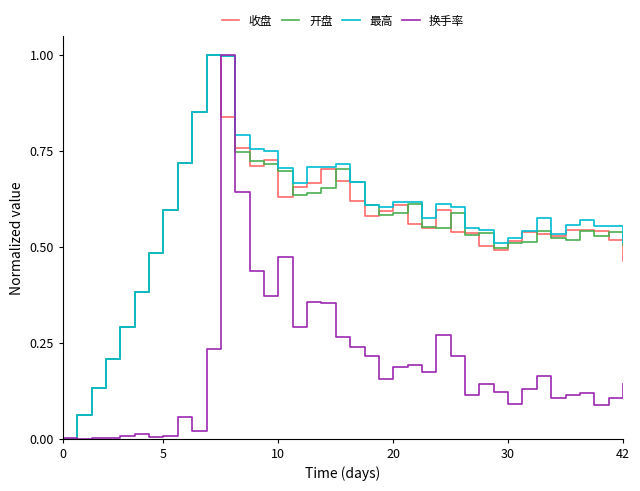

What is the maximum value shown in the chart?

1.0